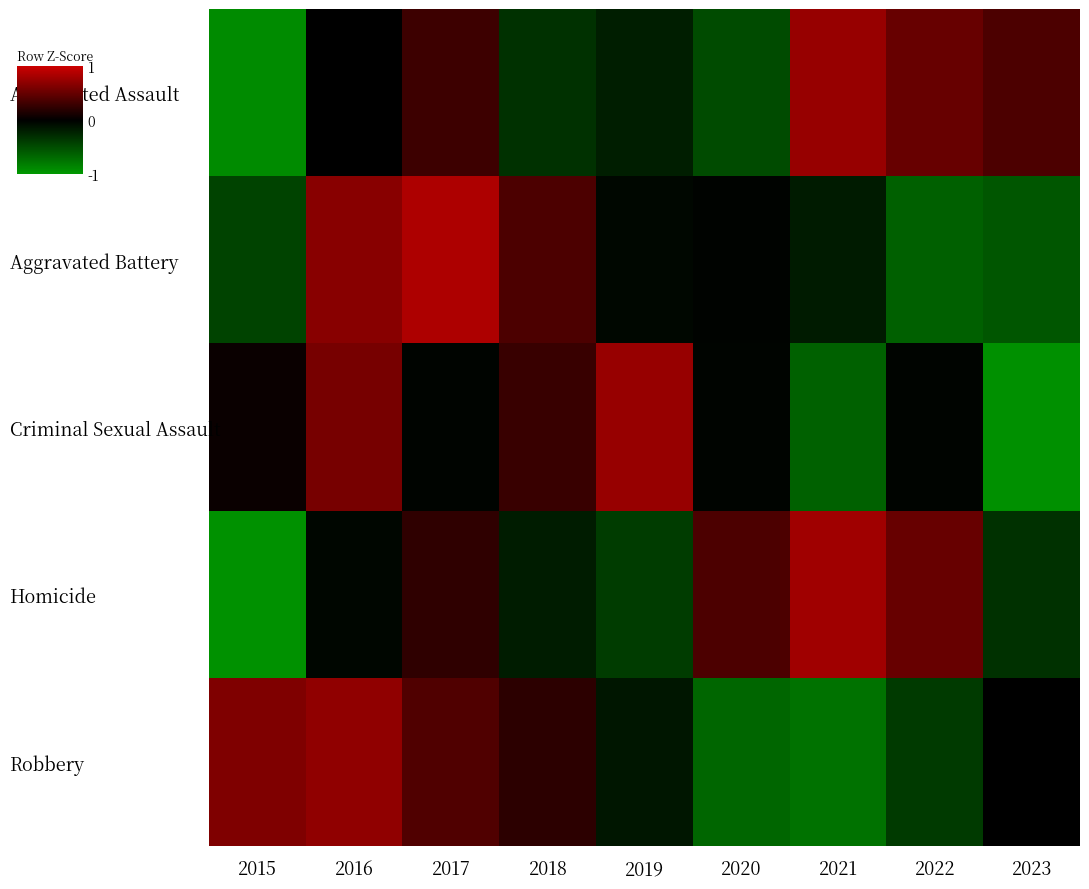

What is the minimum value shown in the chart?

-1.9